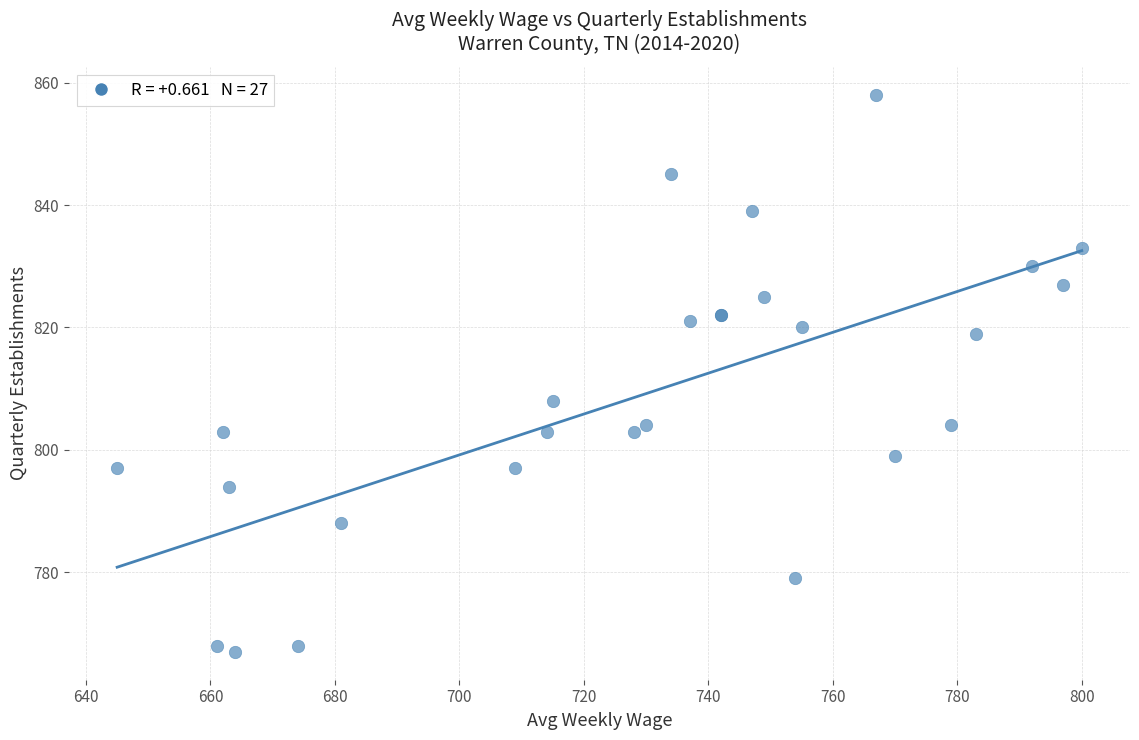

What Y value in the scatter plot is closest to 812?

808